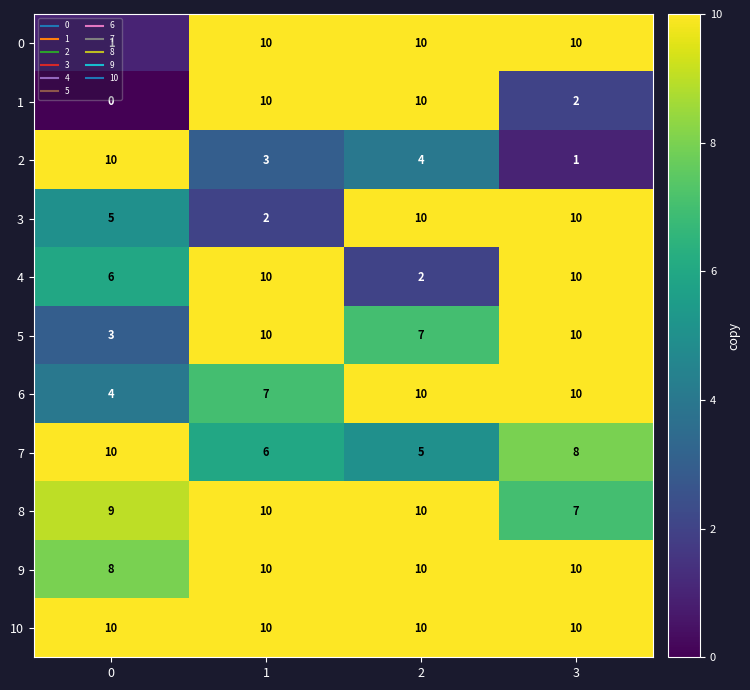

True or false: 3 has a value of 10 at 3.

True